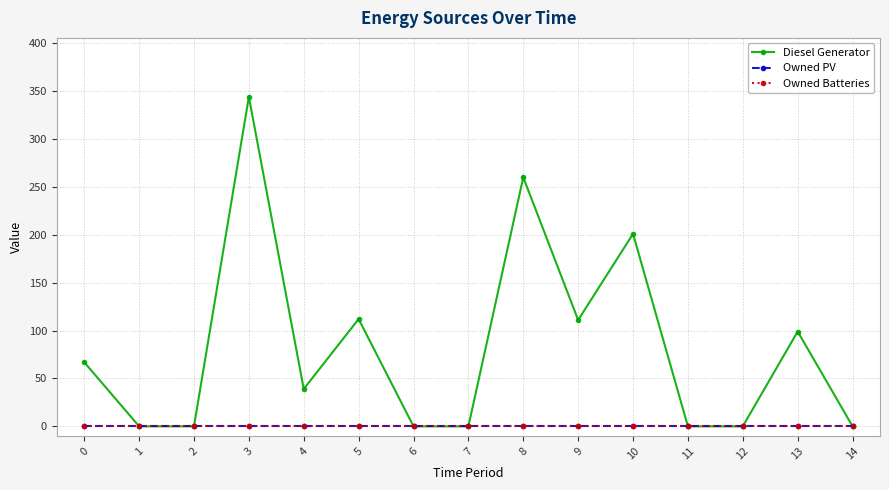

Rank the series at 3 from highest to lowest value.

Diesel Generator, Owned PV, Owned Batteries